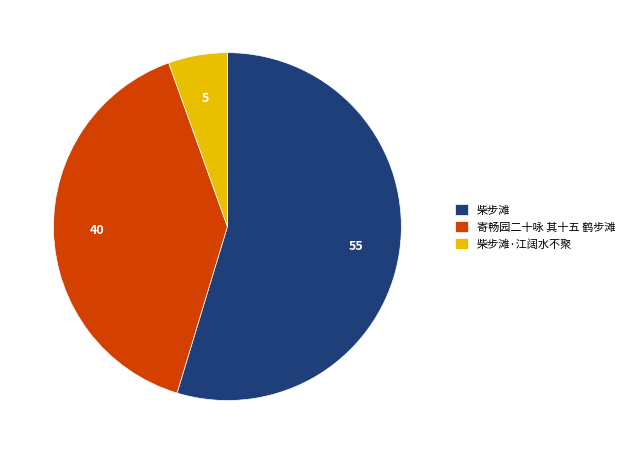

Is the sum of 柴步滩 and 寄畅园二十咏 其十五 鹤步滩 greater than half?

Yes